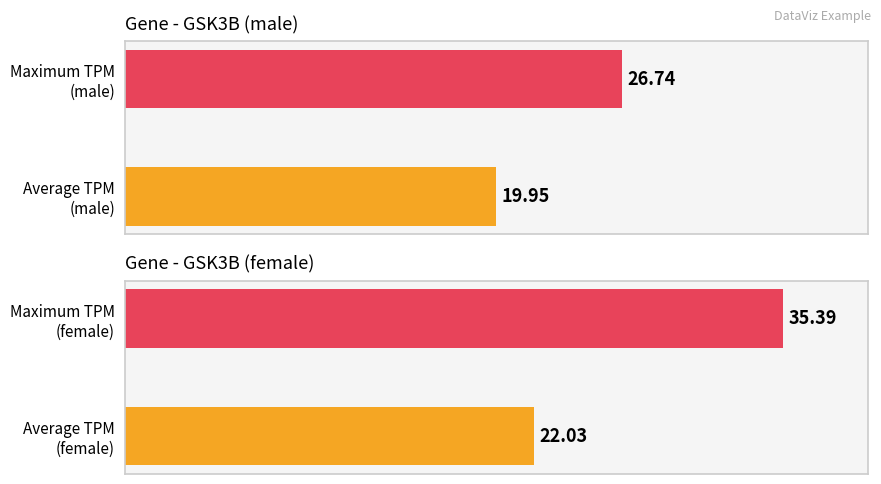

What is the highest value of the male series?

26.7